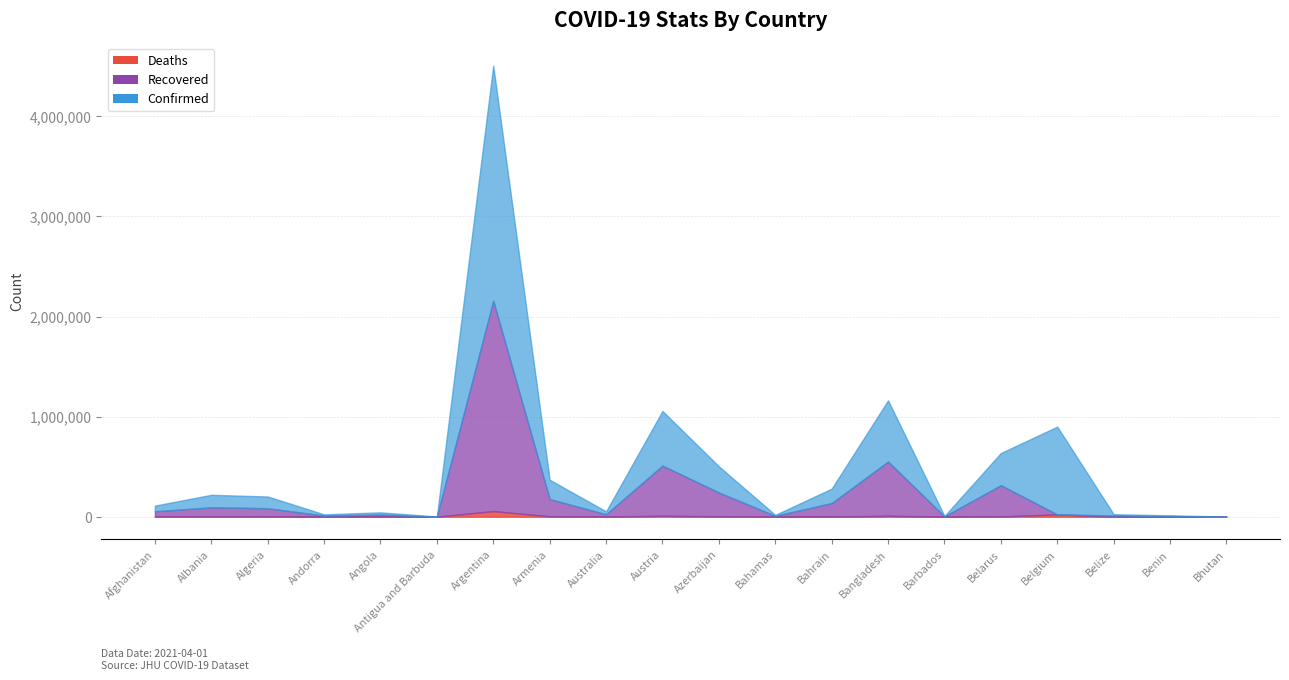

At which category does the chart reach its peak across all series?

Argentina